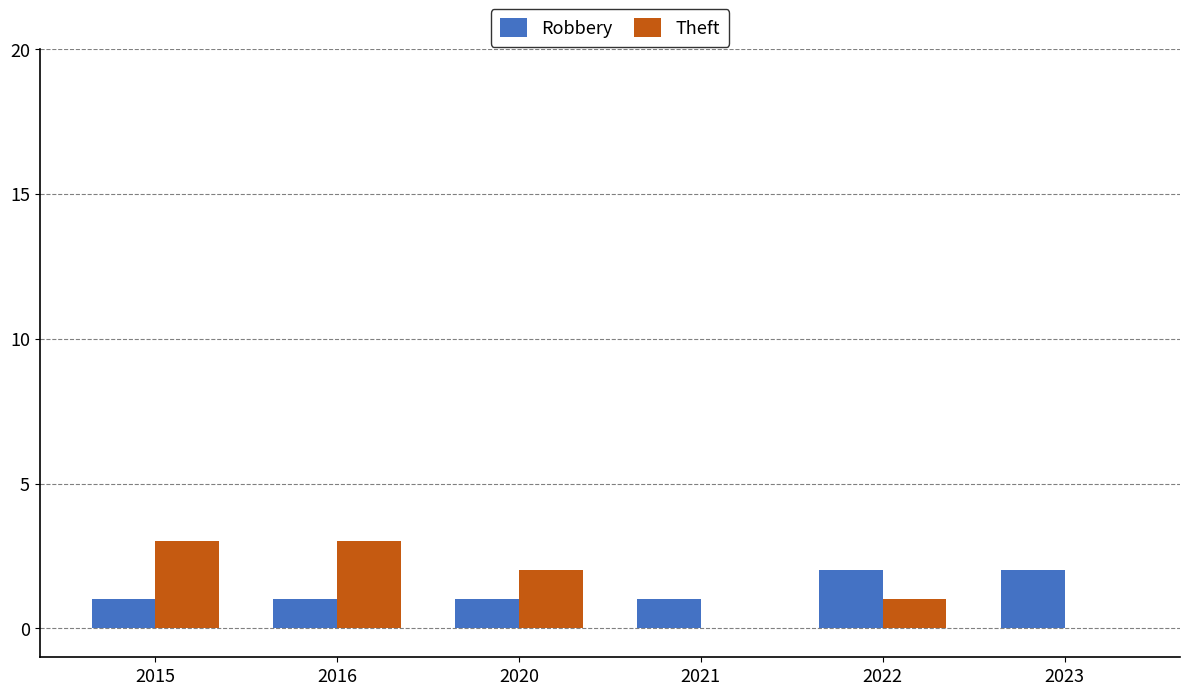

What are all the series names shown in the legend?

Robbery, Theft